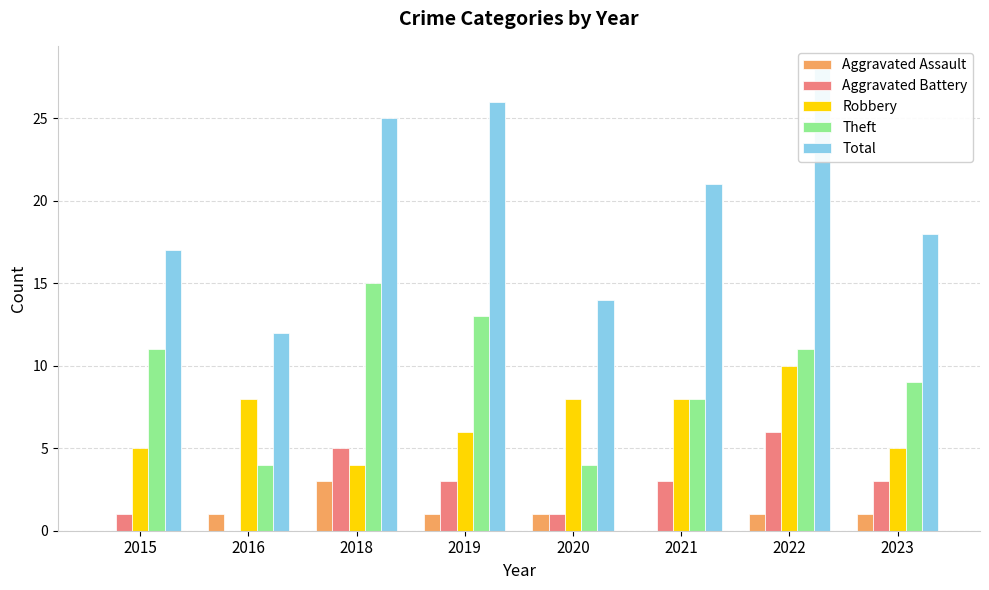

Reading right to left, list all the values displayed in this chart.

Aggravated Assault: 2023=1	2022=1	2021=0	2020=1	2019=1	2018=3	2016=1	2015=0
Aggravated Battery: 2023=3	2022=6	2021=3	2020=1	2019=3	2018=5	2016=0	2015=1
Robbery: 2023=5	2022=10	2021=8	2020=8	2019=6	2018=4	2016=8	2015=5
Theft: 2023=9	2022=11	2021=8	2020=4	2019=13	2018=15	2016=4	2015=11
Total: 2023=18	2022=28	2021=21	2020=14	2019=26	2018=25	2016=12	2015=17